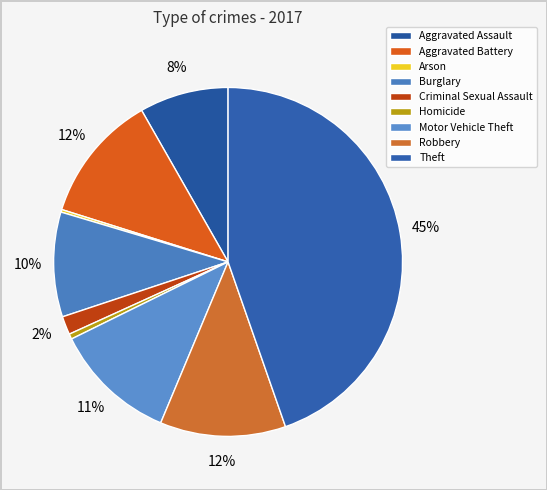

To the nearest percent, what percentage of the pie is Motor Vehicle Theft?

11%